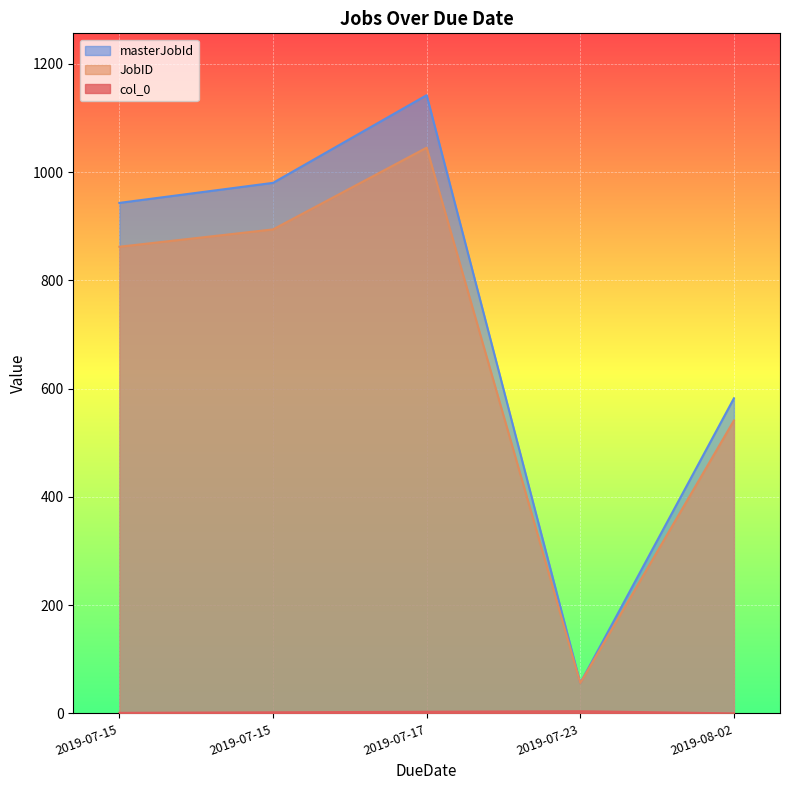

True or false: masterJobId and col_0 intersect in this chart.

False